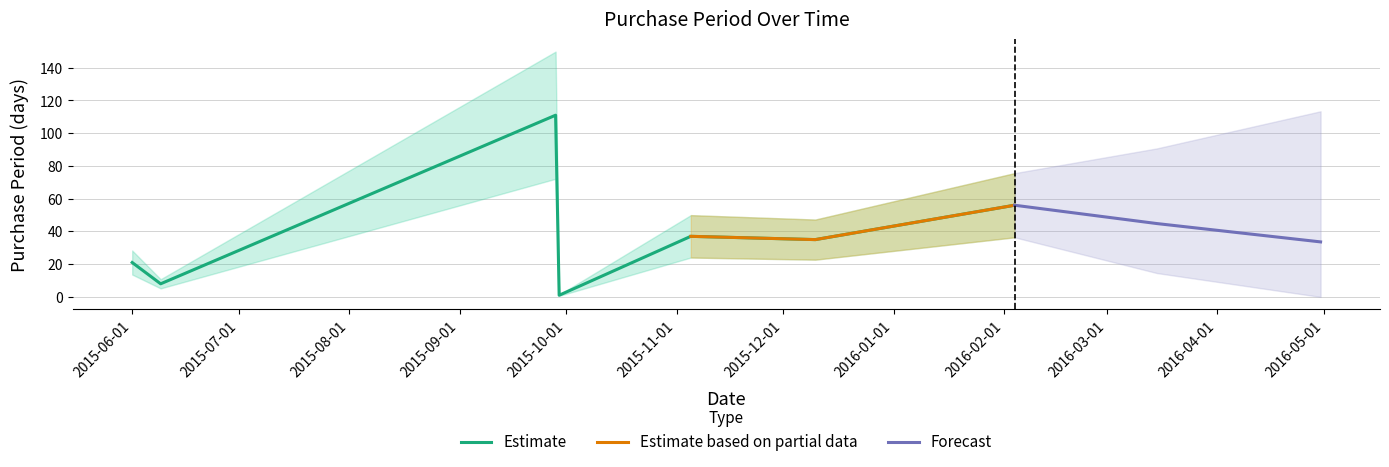

Read the value at 2015-12-10, to the nearest 5.

35